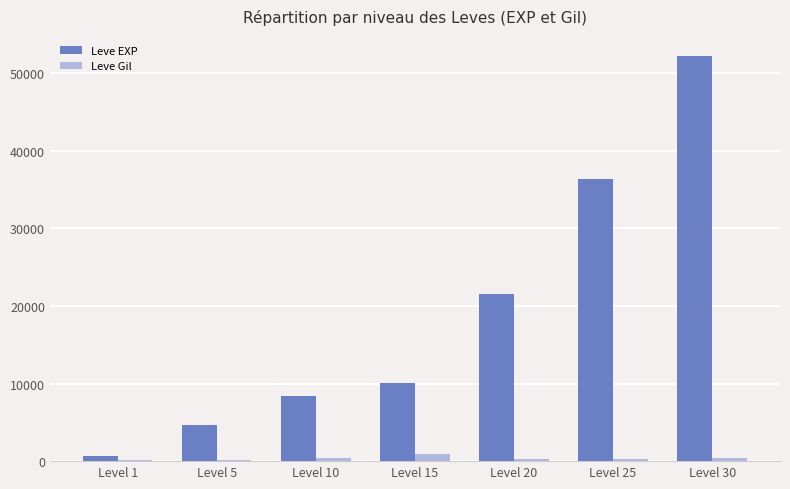

Which label corresponds to the largest value in the chart?

Level 30